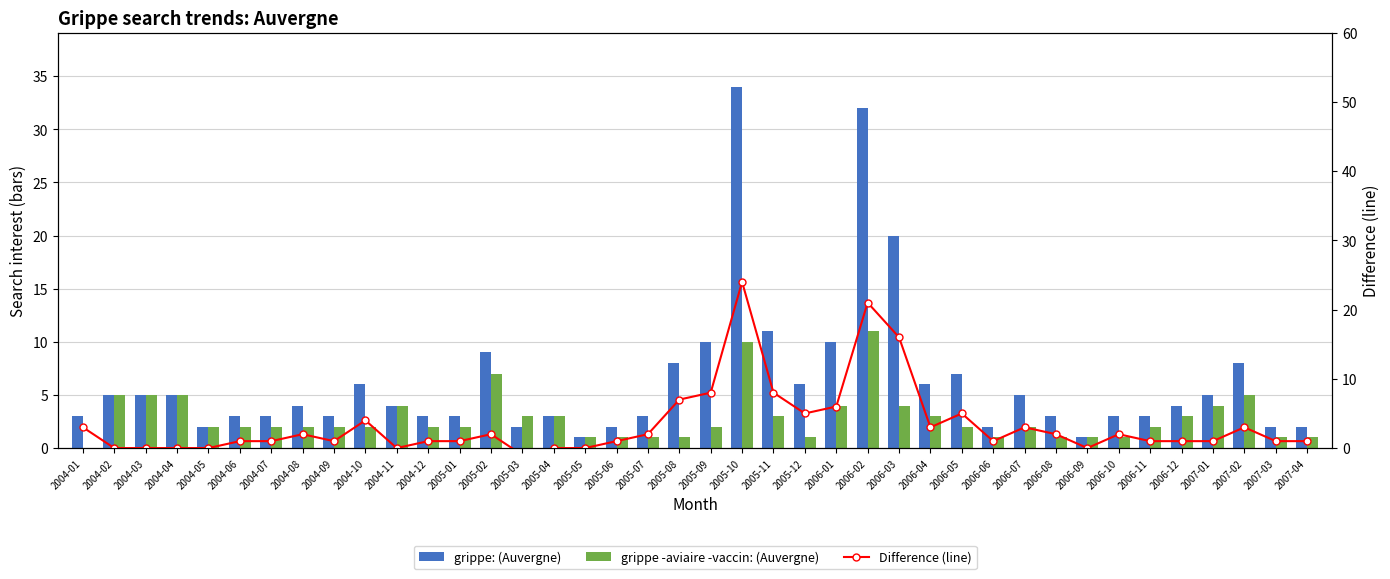

Rank the series at 2006-12 from lowest to highest value.

Difference (line), grippe -aviaire -vaccin: (Auvergne), grippe: (Auvergne)